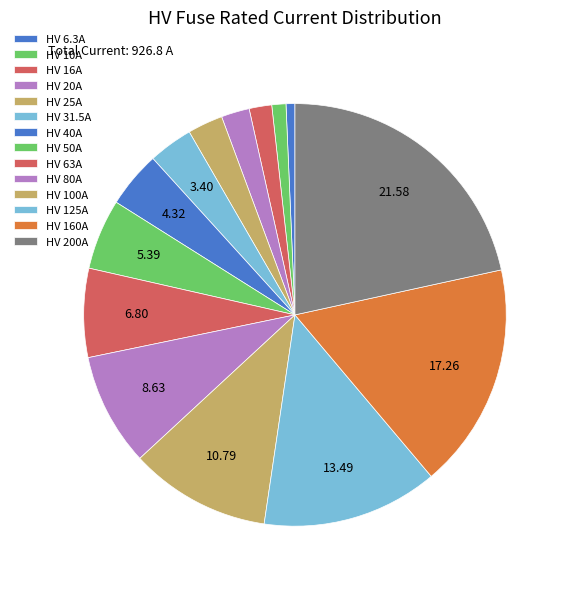

Which has a higher value, HV 160A or HV 200A?

HV 200A